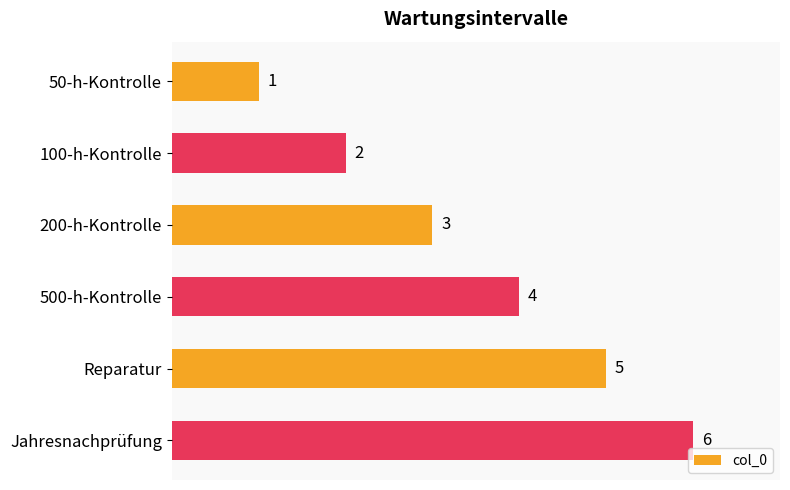

What is the label of the 6th bar from the top?

Jahresnachprüfung